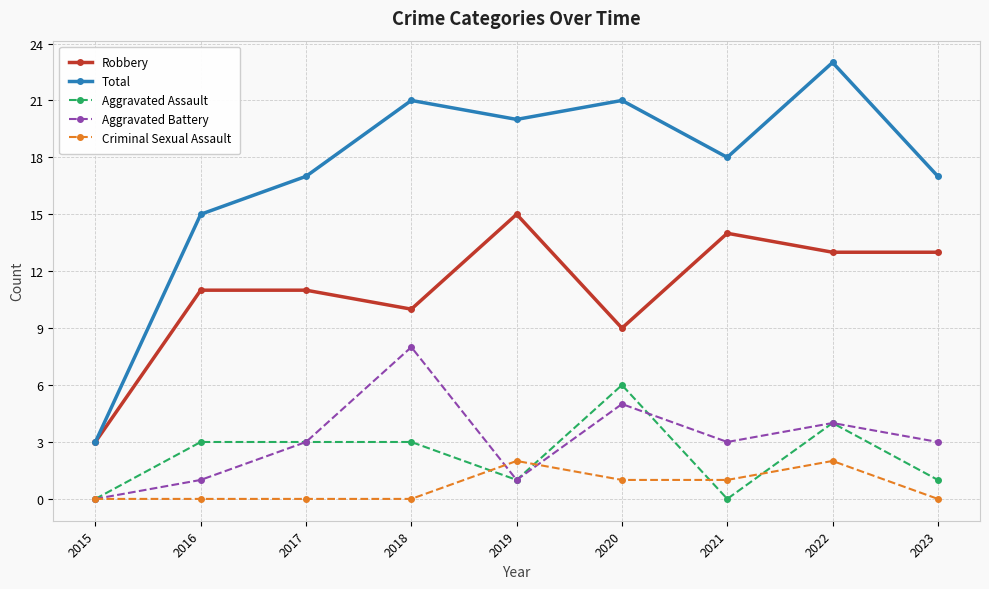

How many positive values does the Aggravated Battery series have?

8